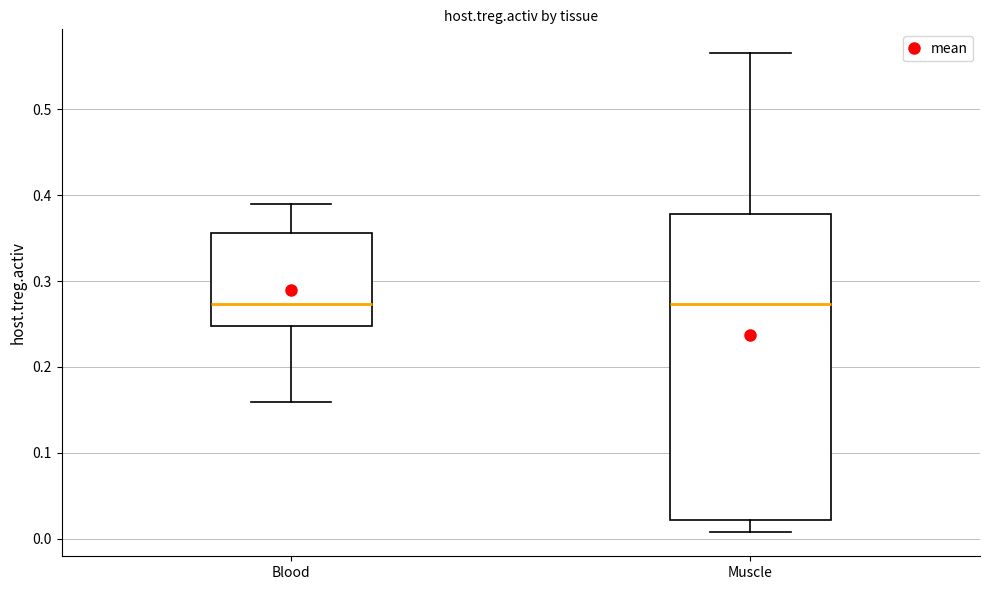

Which box is the tallest, from its lower edge to its upper edge?

Muscle